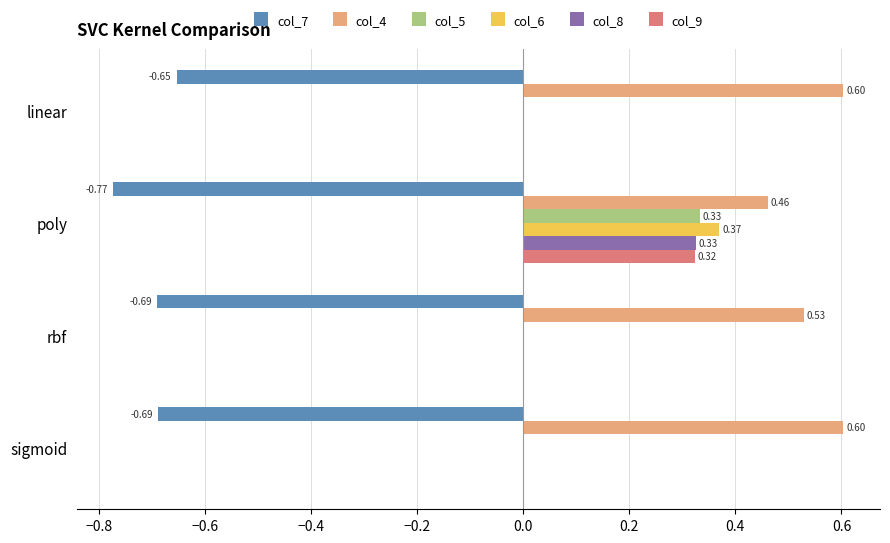

Count the col_6 values in the range 0 to 1.

4